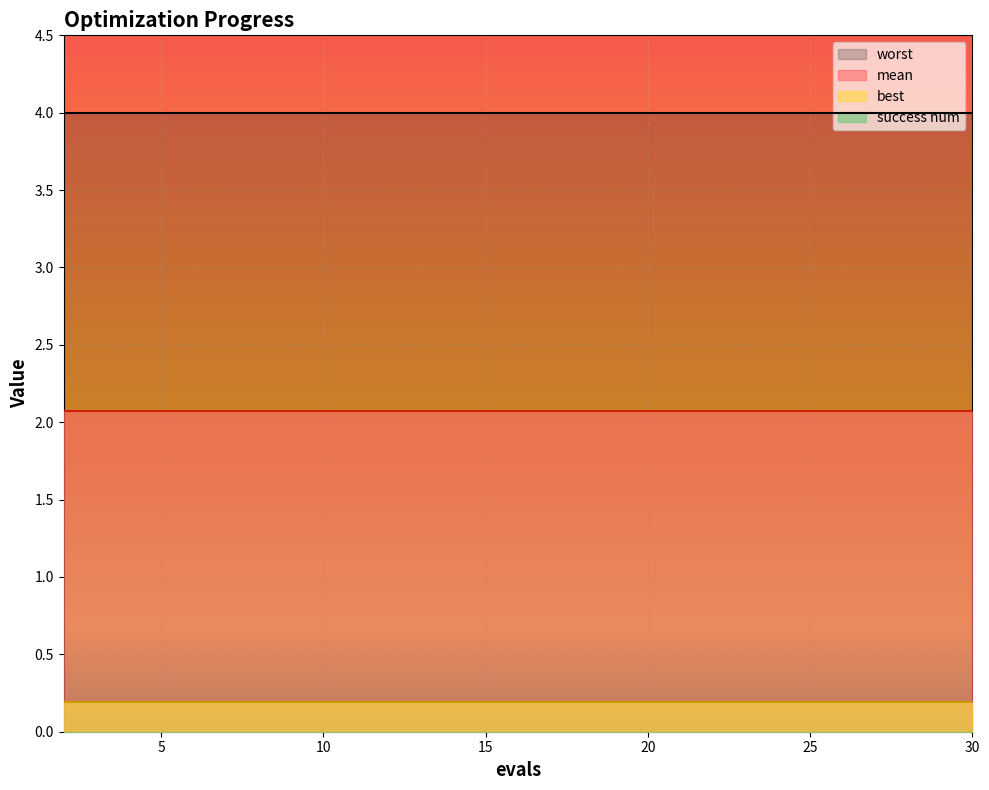

What are all the series names shown in the legend?

mean, best, worst, success num